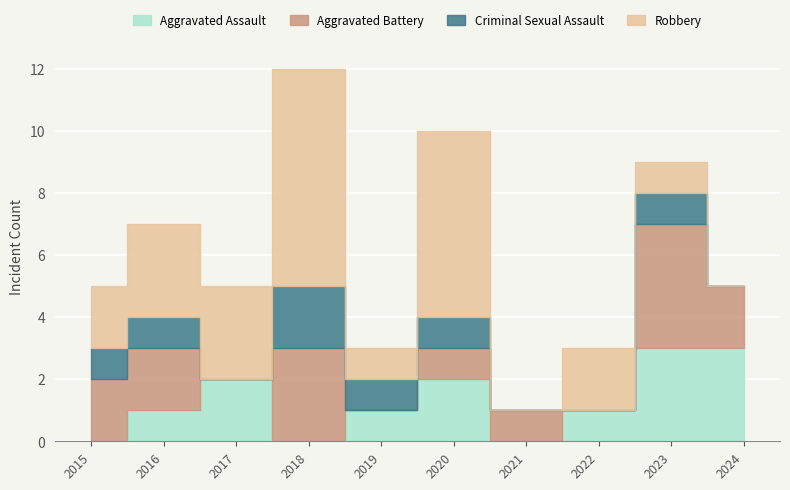

At which label does Robbery first exceed 2?

2016